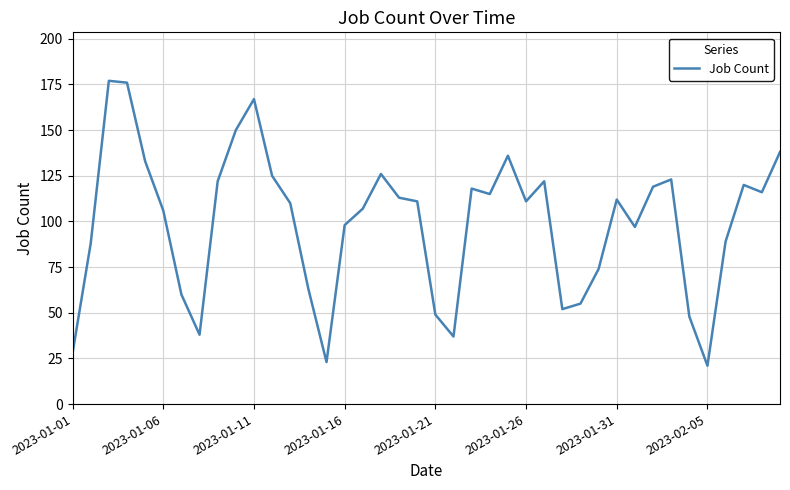

Count the number of categories in the chart.

40